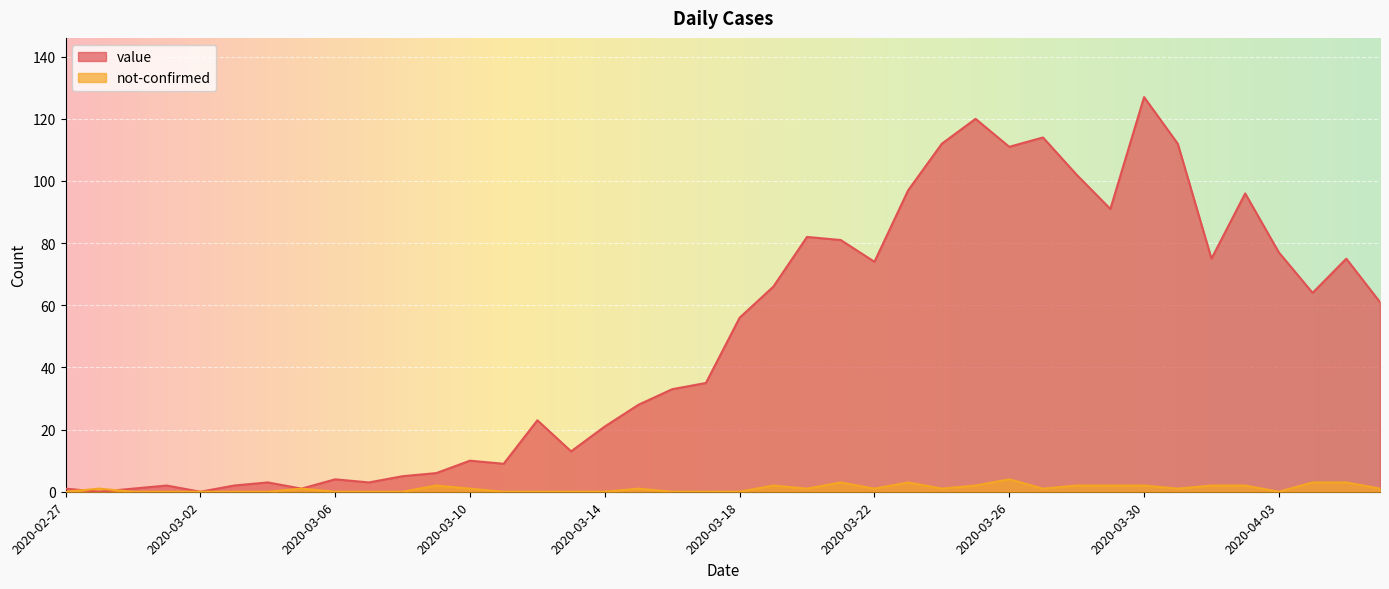

Reading left to right, what are all the values shown in this chart?

value: 1	0	1	2	0	2	3	1	4	3	5	6	10	9	23	13	21	28	33	35	56	66	82	81	74	97	112	120	111	114	102	91	127	112	75	96	77	64	75	61
not-confirmed: 0	1	0	0	0	0	0	1	0	0	0	2	1	0	0	0	0	1	0	0	0	2	1	3	1	3	1	2	4	1	2	2	2	1	2	2	0	3	3	1